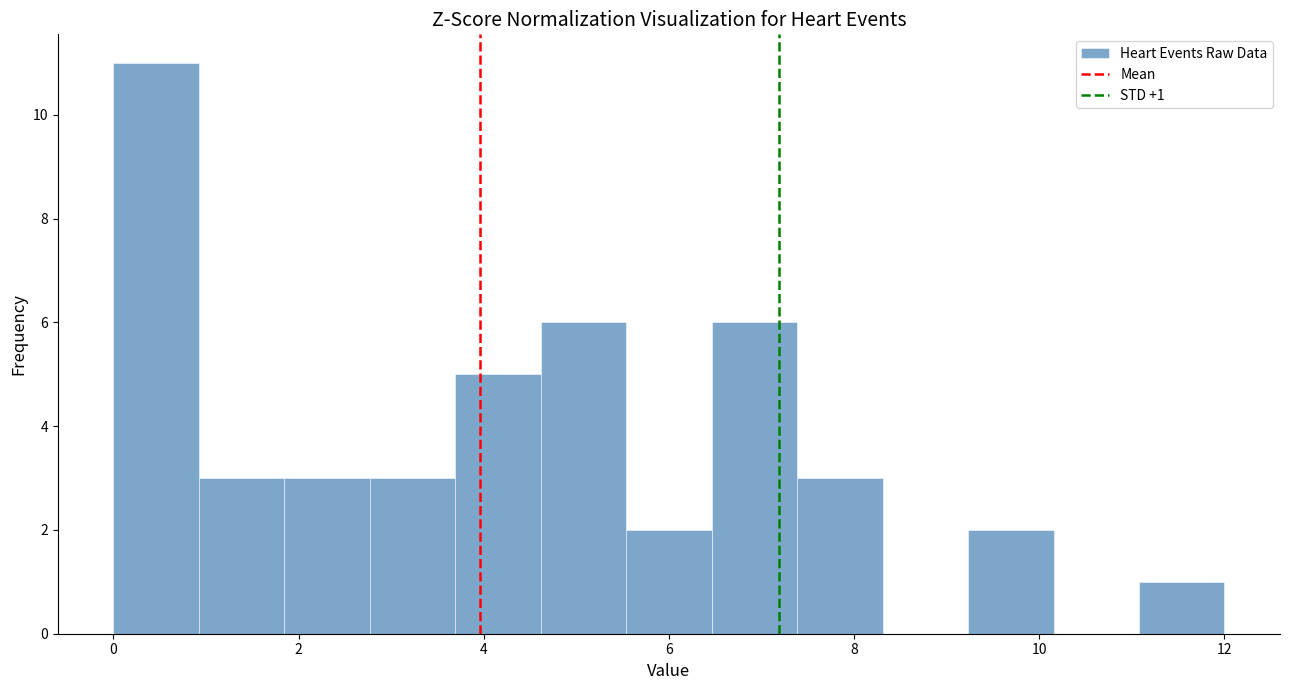

Which range on the x-axis has the tallest bar?

0.0 to 1.0